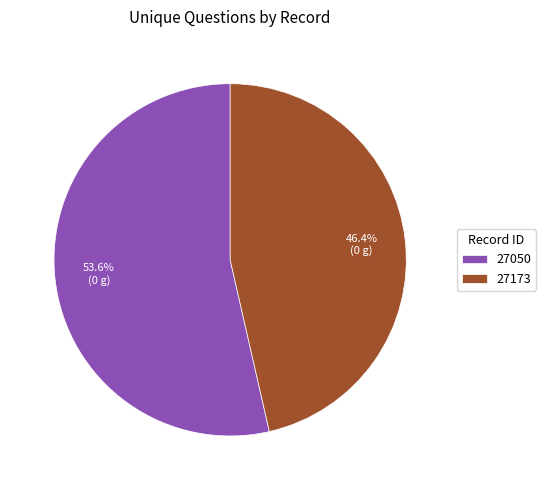

Rank the categories by value from lowest to highest.

27173, 27050